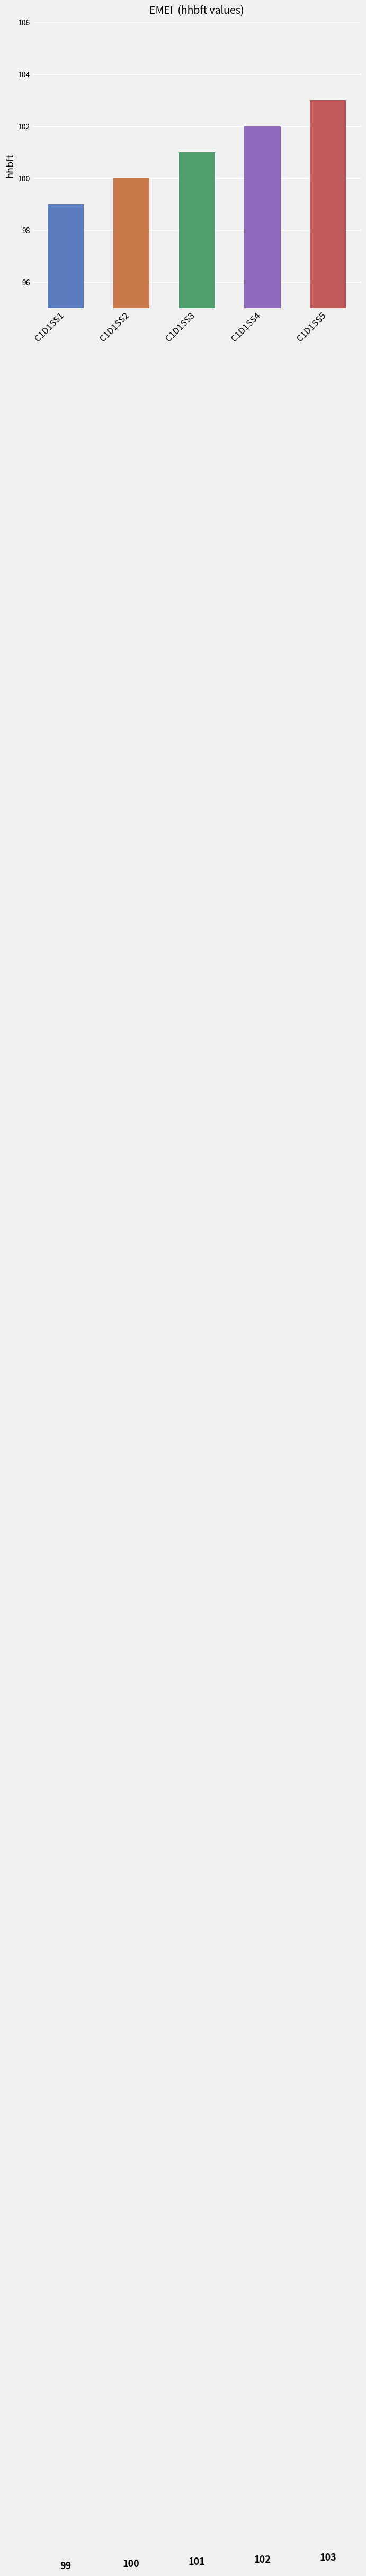

What is the sum of the values at C1D1SS1 and C1D1SS5?

202